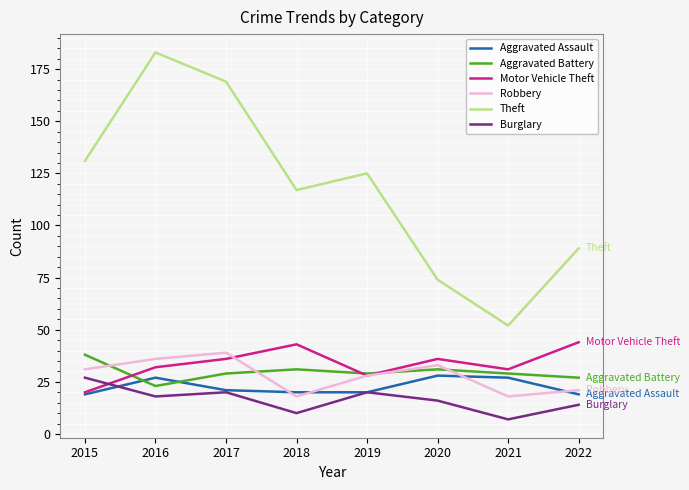

What is the smallest value displayed?

7